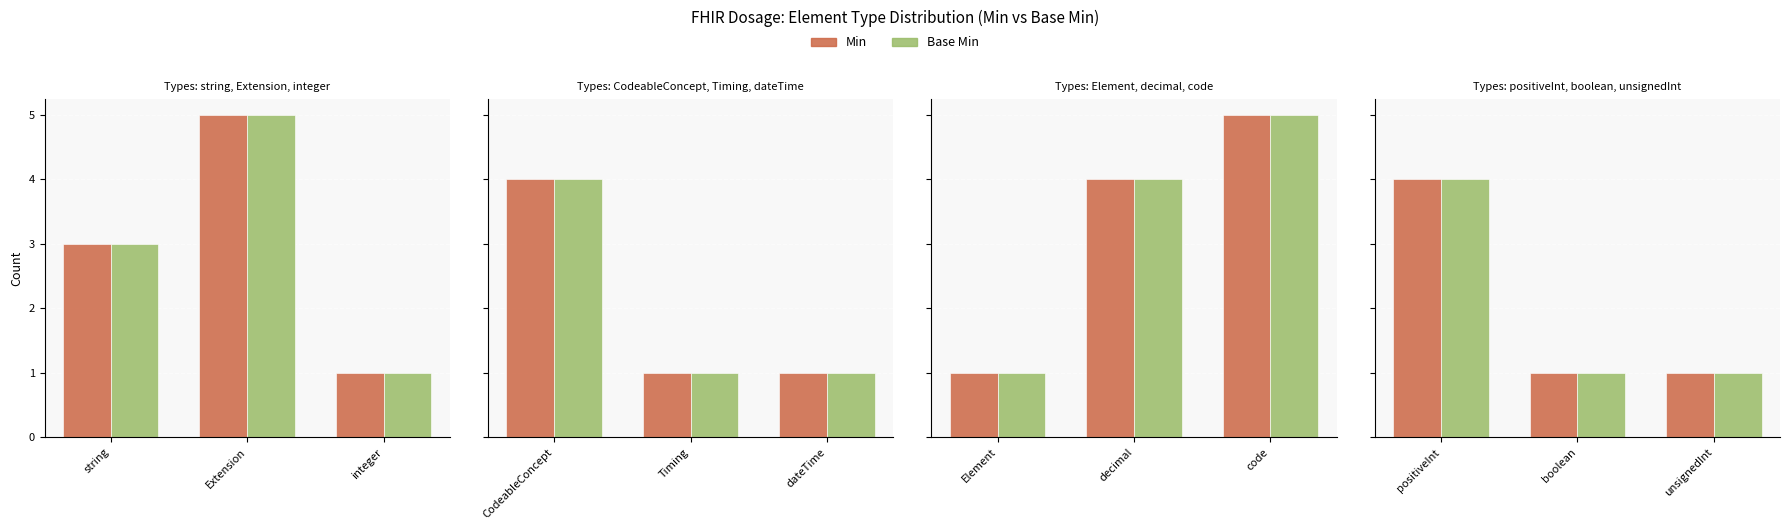

What position from the right is positiveInt?

3